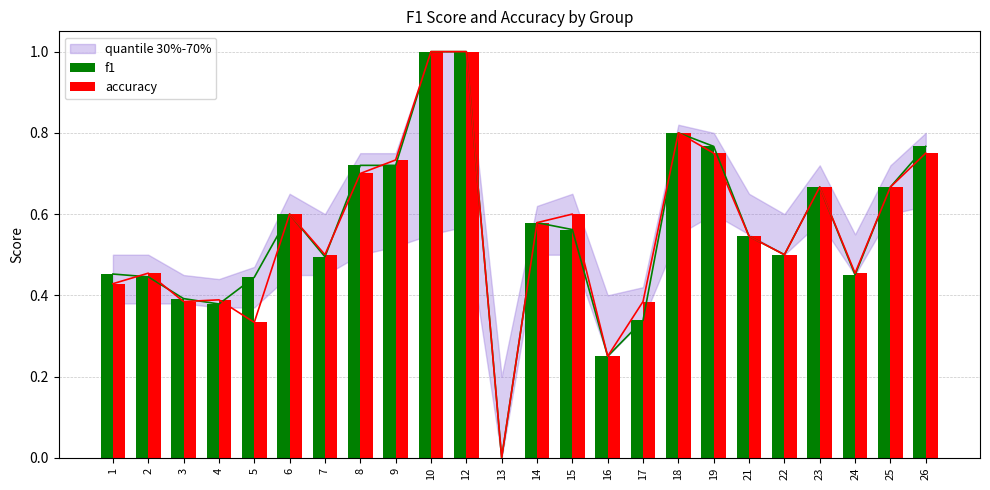

What is the value of the f1 bar at the 11th from the left?

1.0